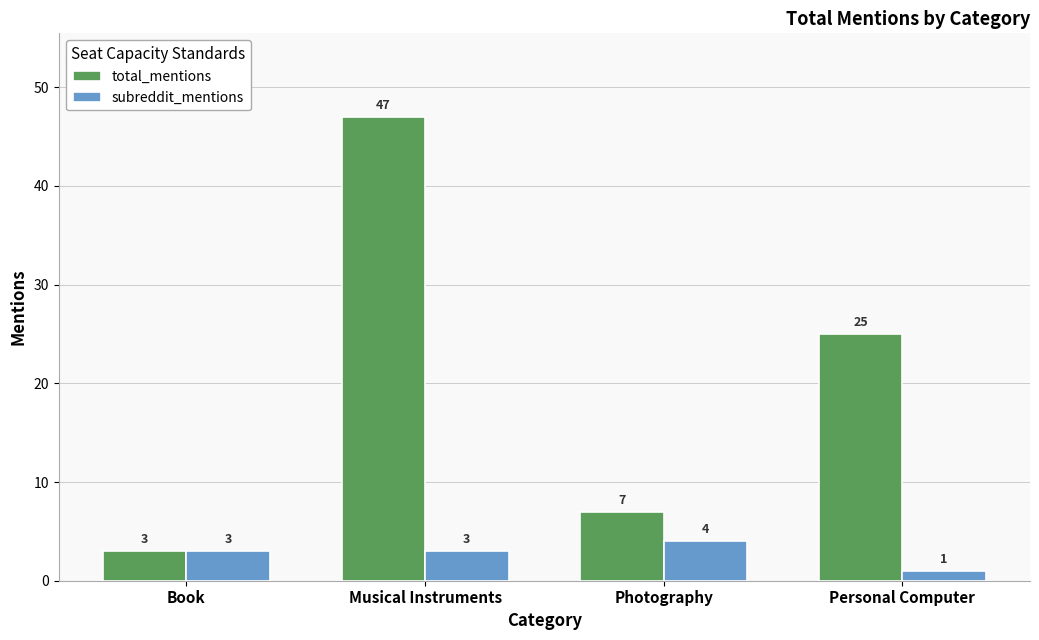

List the series in order of their overall mean, highest first.

total_mentions, subreddit_mentions